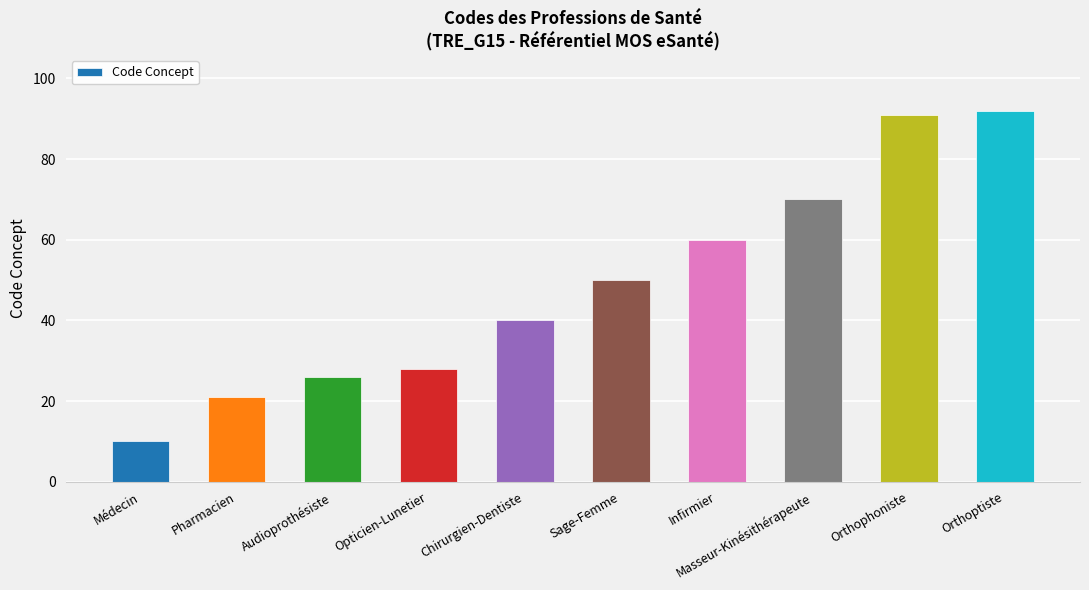

Is it true that the value at Orthoptiste is 27?

False